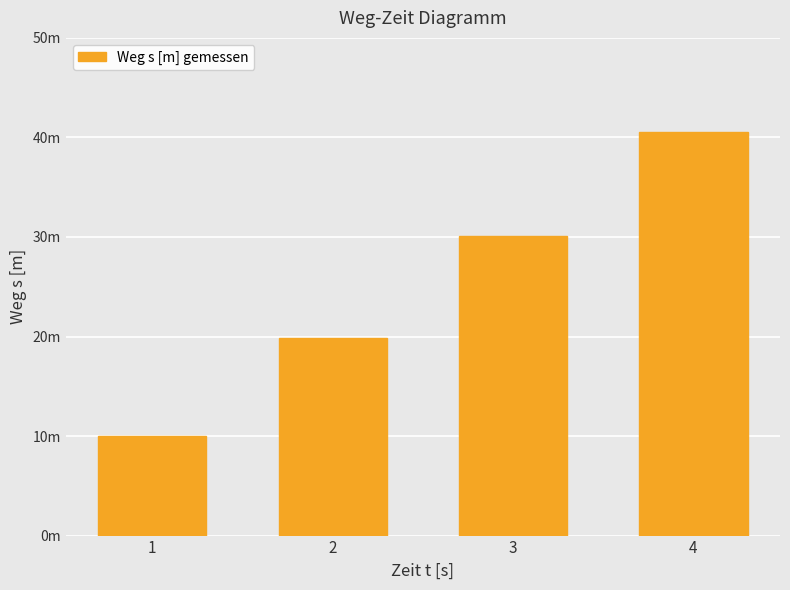

Are the bars grouped side by side (vs. stacked)?

No